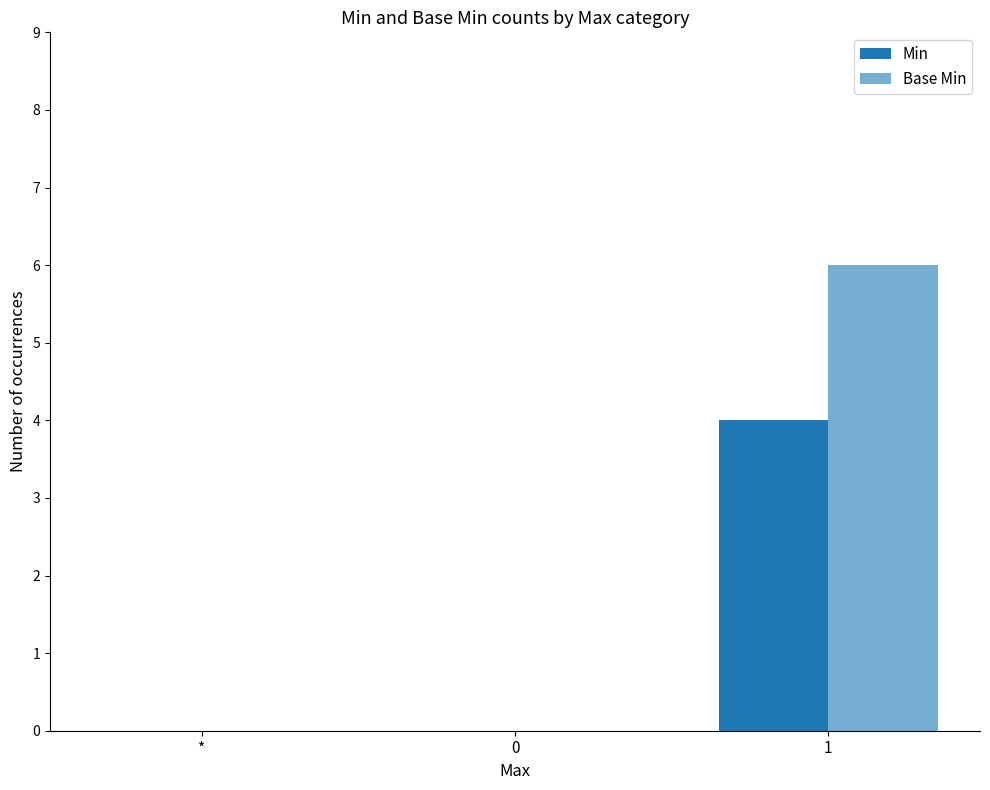

What is the label of the 3rd bar from the left?

1